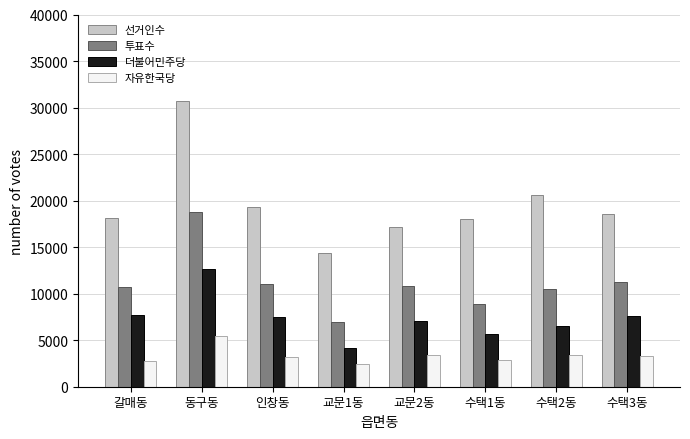

At 수택1동, list the series in order from smallest to largest.

자유한국당, 더불어민주당, 투표수, 선거인수